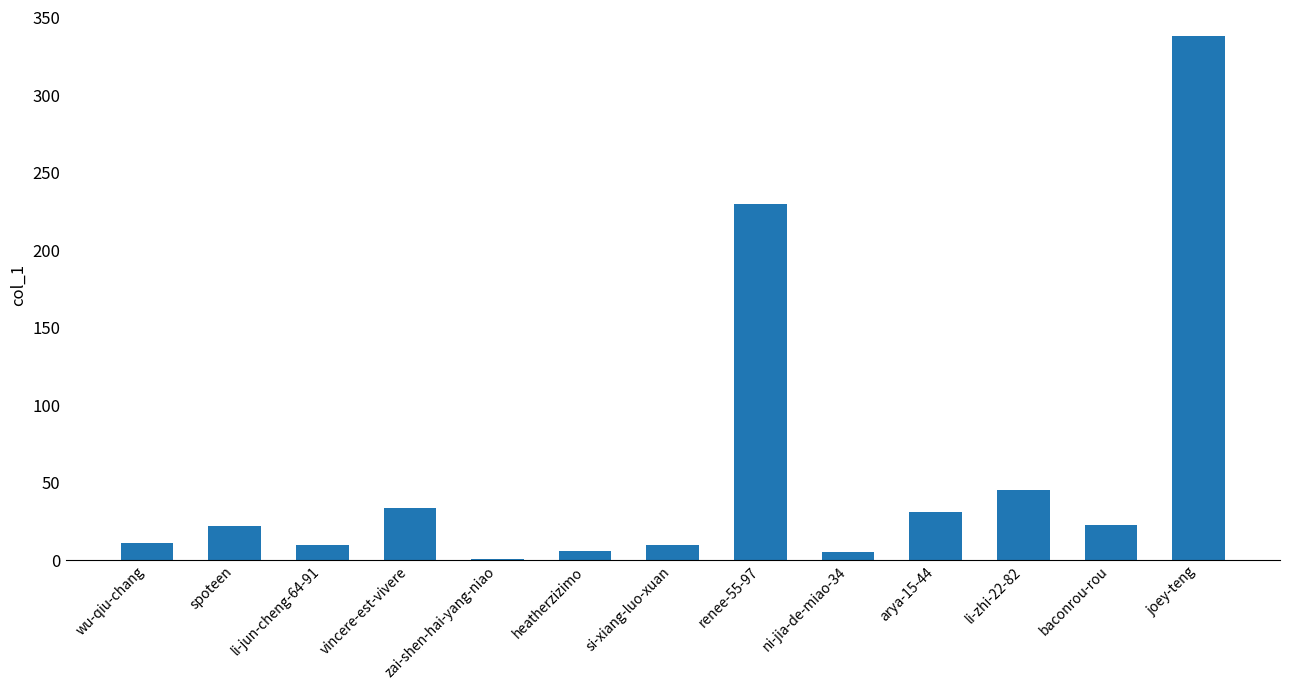

At which category does the chart reach its peak across all series?

joey-teng